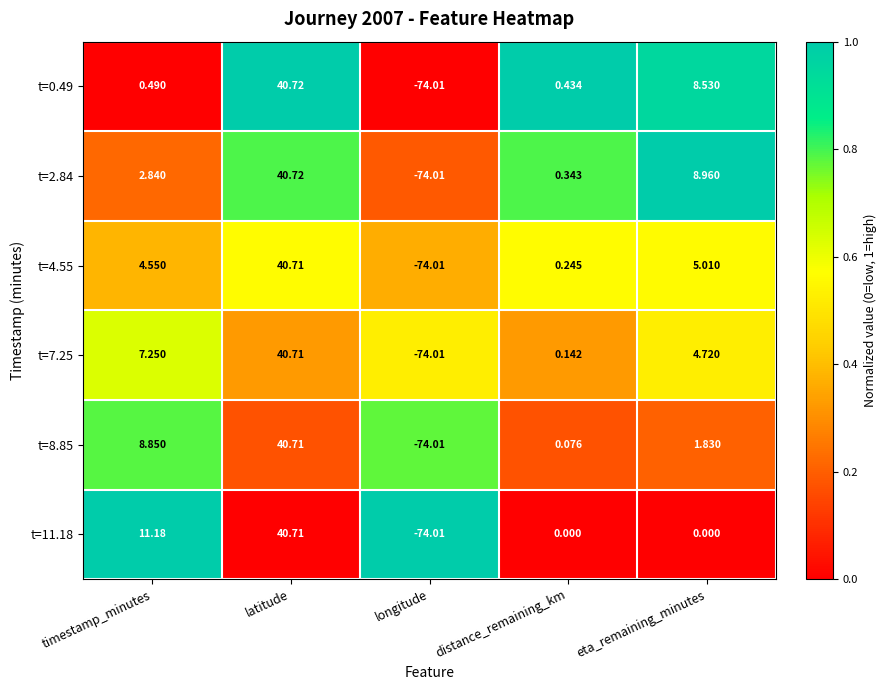

At which label does t=4.55 reach its peak?

latitude